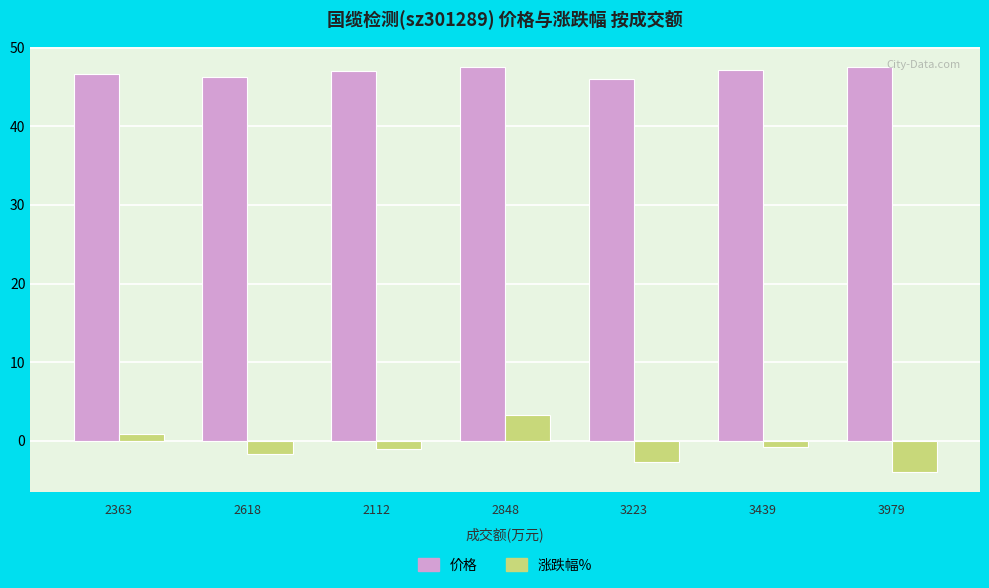

Rank the series at 2618 from highest to lowest value.

价格, 涨跌幅%